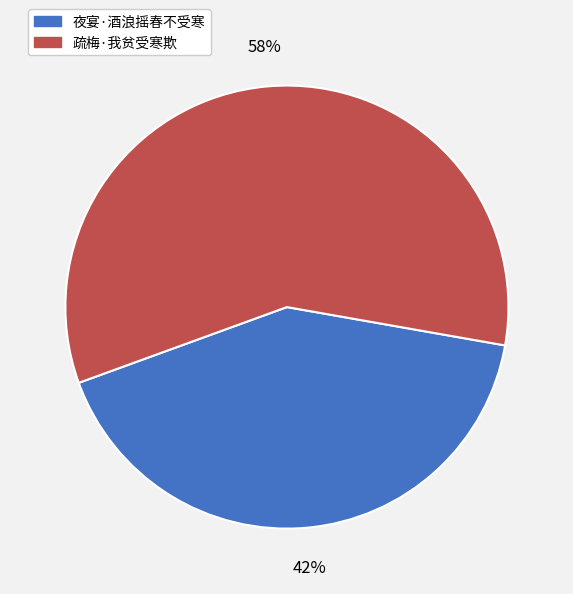

Approximately how many times larger is the value at 夜宴·酒浪摇春不受寒 compared to 疏梅·我贫受寒欺?

0.7